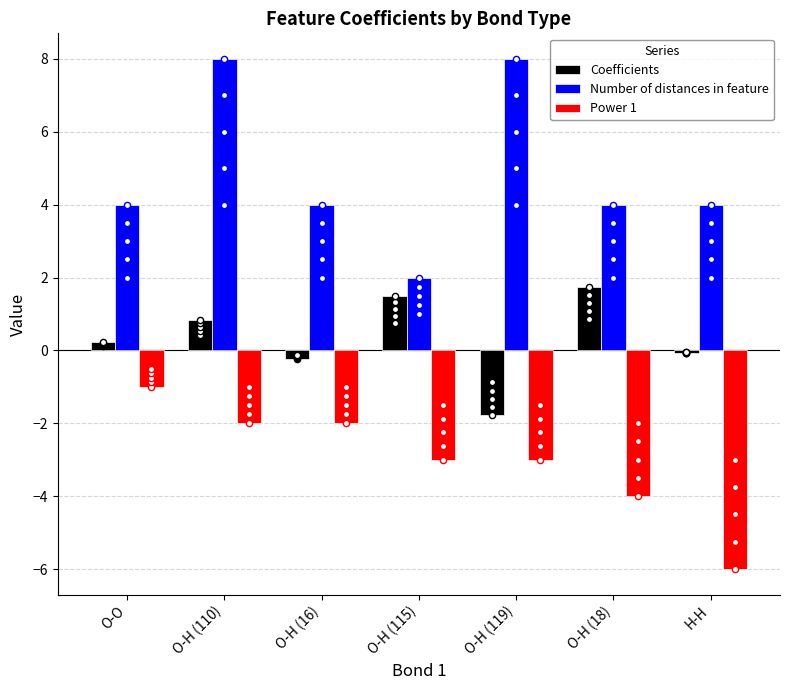

At which category is the sum across all series the highest?

O-H (110)